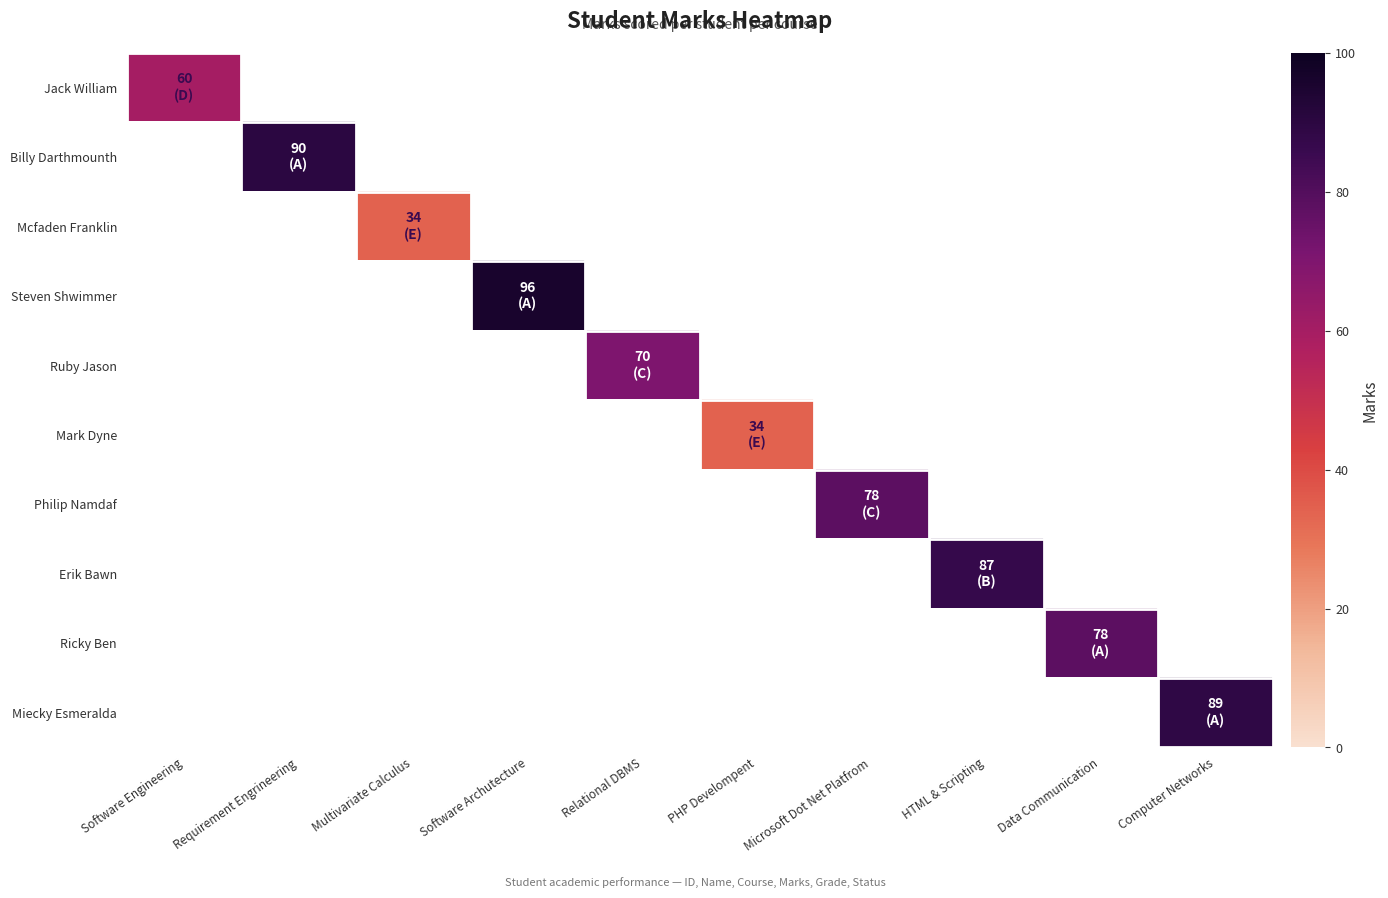

Which series has the largest range (max minus min)?

Jack William